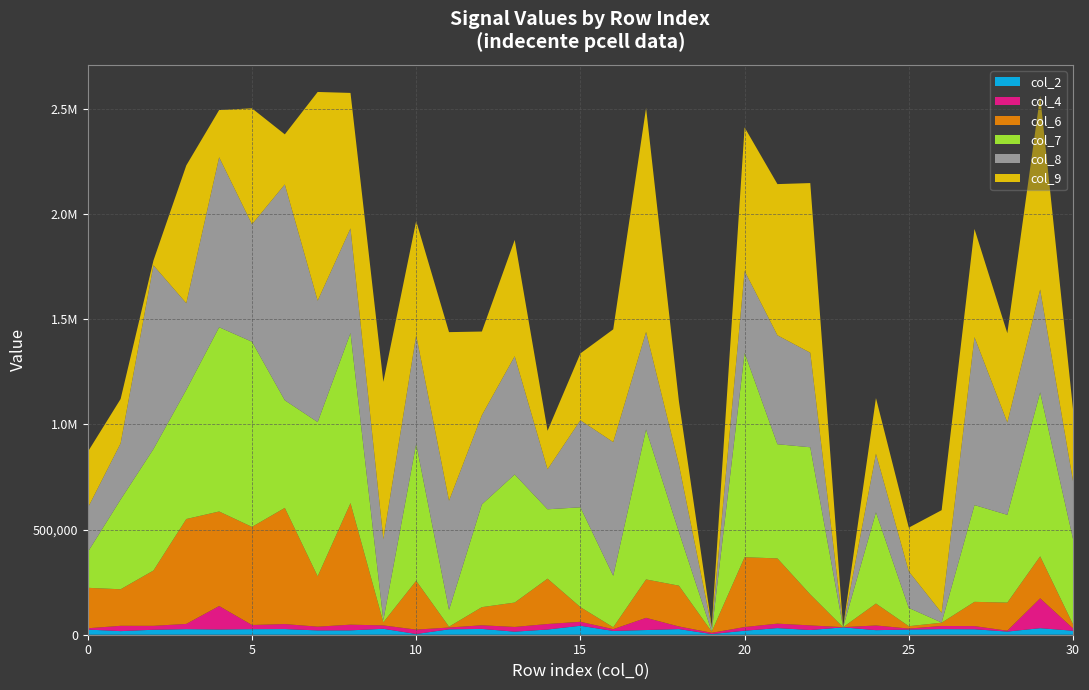

Reading right to left, list all the values displayed in this chart.

col_2: 30=18970	29=31110	28=14980	27=26020	26=26580	25=24610	24=21660	23=35040	22=22380	21=31500	20=19040	19=3030	18=26860	17=22250	16=17960	15=42630	14=24740	13=14560	12=27600	11=25690	10=3360	9=28220	8=20720	7=20450	6=26910	5=26420	4=24820	3=26490	2=23600	1=17120	0=24440
col_4: 30=11240	29=141970	28=4100	27=14960	26=15010	25=4710	24=22370	23=740	22=21970	21=21220	20=17470	19=6070	18=12480	17=57960	16=8430	15=18890	14=26220	13=22450	12=17280	11=8560	10=20980	9=16070	8=27120	7=17860	6=23790	5=19870	4=111780	3=24900	2=18700	1=25230	0=6270
col_6: 30=19440	29=199590	28=133630	27=115310	26=15610	25=11280	24=104240	23=0	22=147280	21=310130	20=331990	19=5440	18=193870	17=182660	16=9040	15=69800	14=215590	13=115900	12=86230	11=3940	10=232050	9=14780	8=577930	7=239340	6=552340	5=466520	4=449300	3=498710	2=262990	1=173750	0=192350
col_7: 30=406290	29=779790	28=417390	27=460060	26=850	25=86780	24=433770	23=0	22=699560	21=542830	20=971770	19=180	18=255440	17=713090	16=244750	15=474430	14=329850	13=608920	12=488570	11=79640	10=651220	9=9940	8=808840	7=733340	6=511490	5=880160	4=876040	3=614290	2=577750	1=426740	0=170220
col_8: 30=275530	29=488560	28=439080	27=798310	26=46160	25=173380	24=278340	23=0	22=449420	21=517740	20=389450	19=19570	18=319740	17=463450	16=635530	15=413830	14=189990	13=562030	12=423690	11=519270	10=515960	9=385190	8=497110	7=577000	6=1026260	5=558330	4=807970	3=411570	2=873080	1=266980	0=209160
col_9: 30=341600	29=920890	28=424320	27=514420	26=487920	25=208360	24=264810	23=0	22=806670	21=718940	20=682130	19=4730	18=301310	17=1064870	16=536120	15=317700	14=183200	13=552970	12=398060	11=801470	10=543220	9=747960	8=644130	7=992390	6=238070	5=551220	4=224540	3=655300	2=23190	1=210910	0=266960